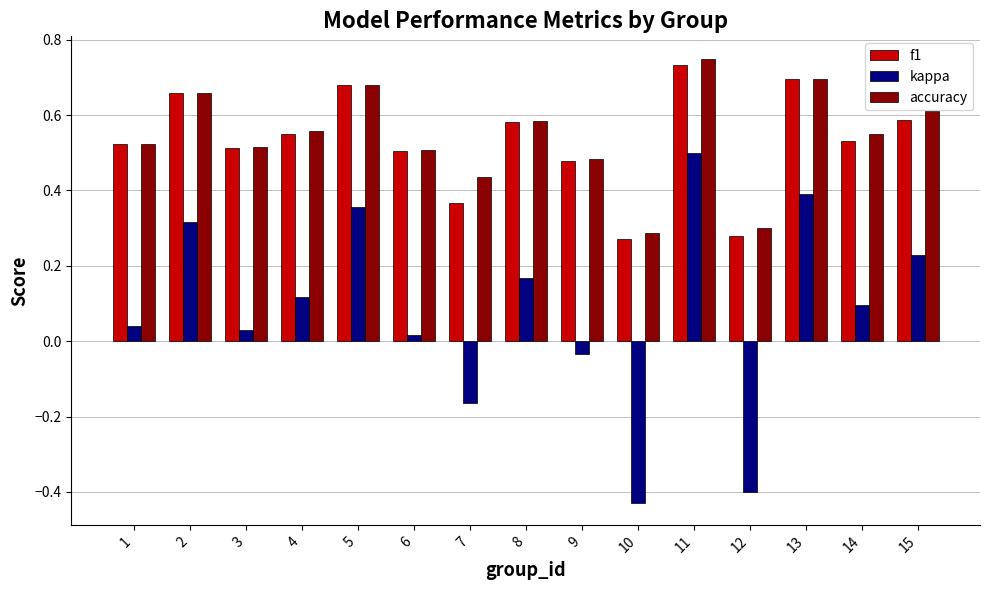

At which label does accuracy reach its minimum?

10